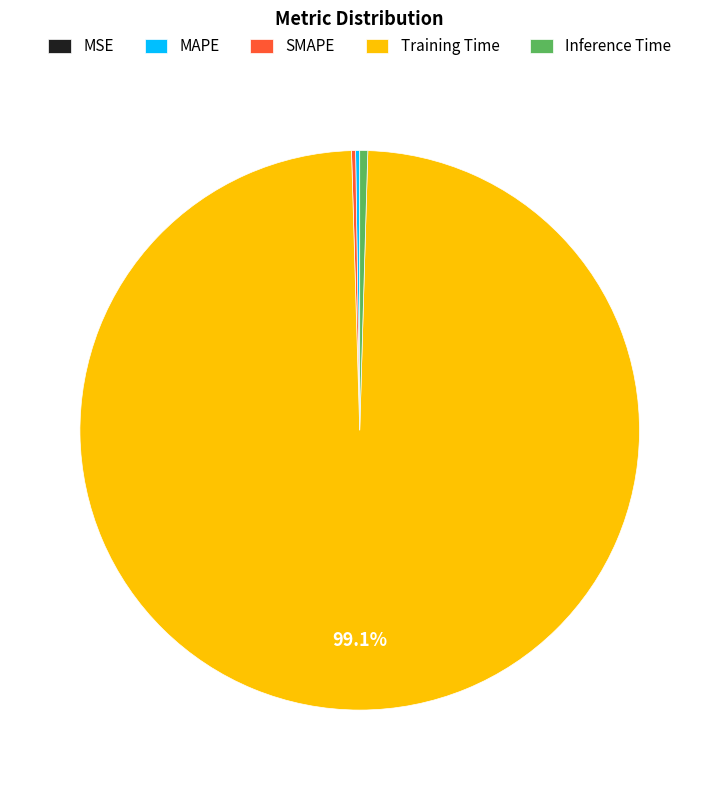

Is there a majority slice in this chart?

Yes